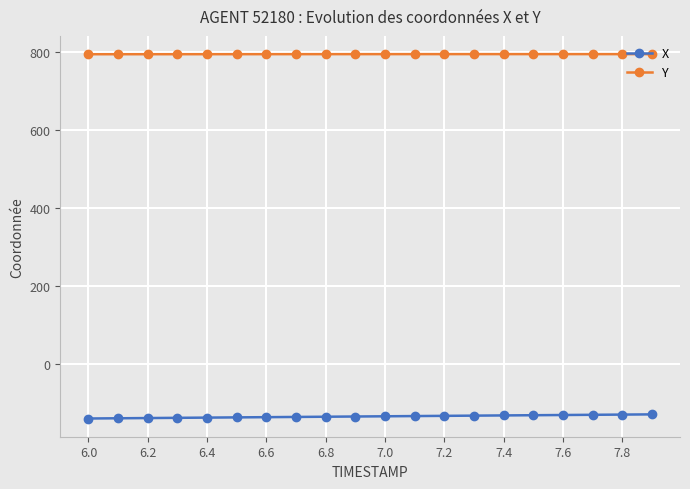

True or false: X and Y intersect in this chart.

False